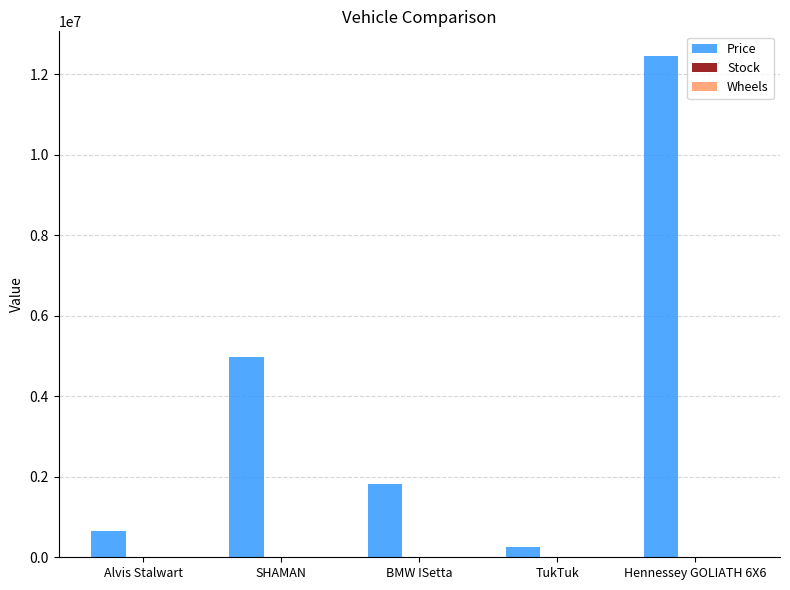

Which series changed the most between TukTuk and Hennessey GOLIATH 6X6?

Price